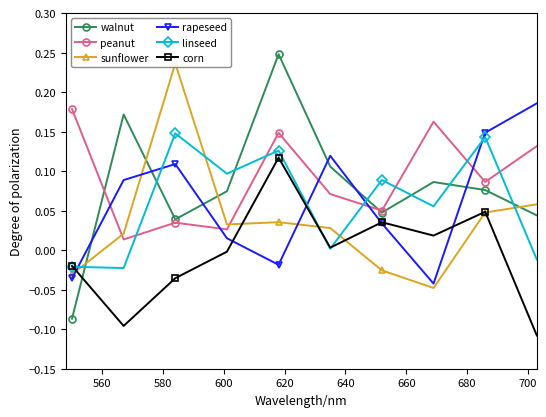

What is the lowest value of the walnut series?

-0.1